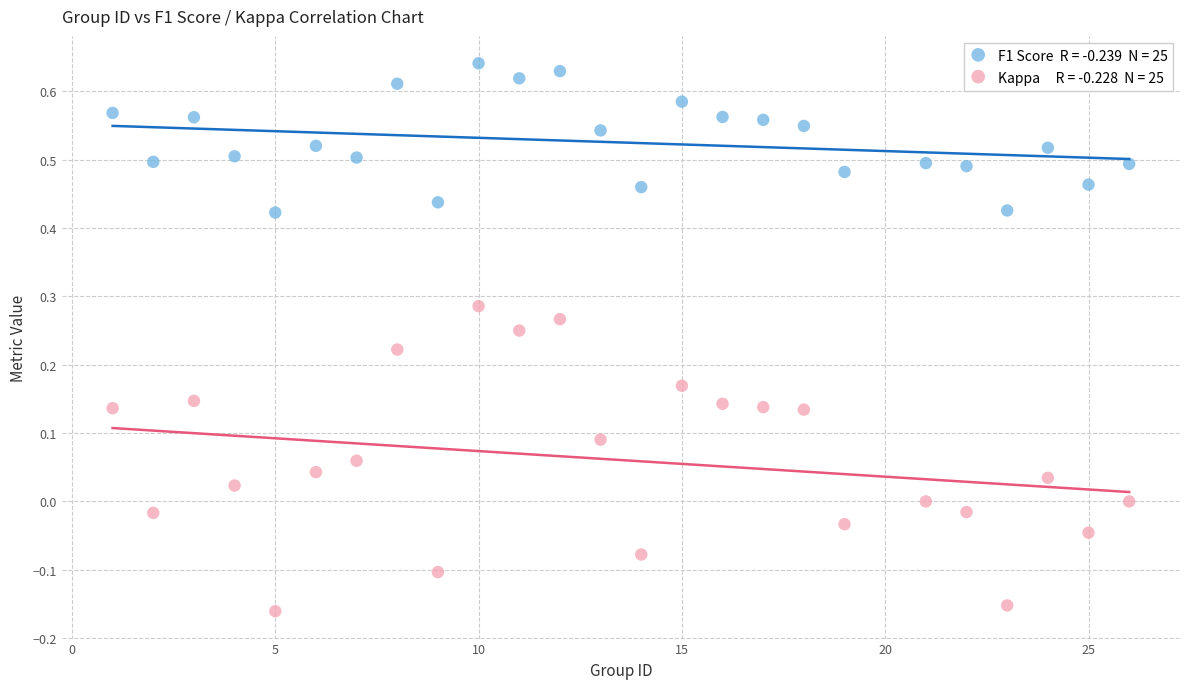

Across all data points, what is the range of X values (max minus min)?

25.0